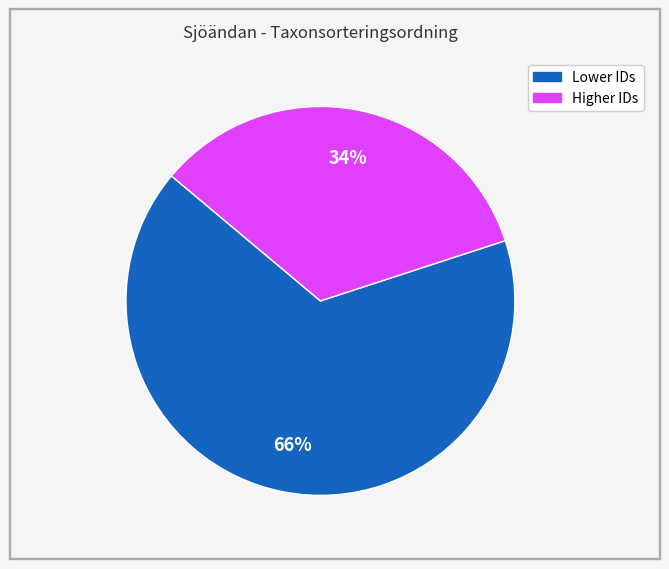

To the nearest percent, what is the average slice percentage?

50%